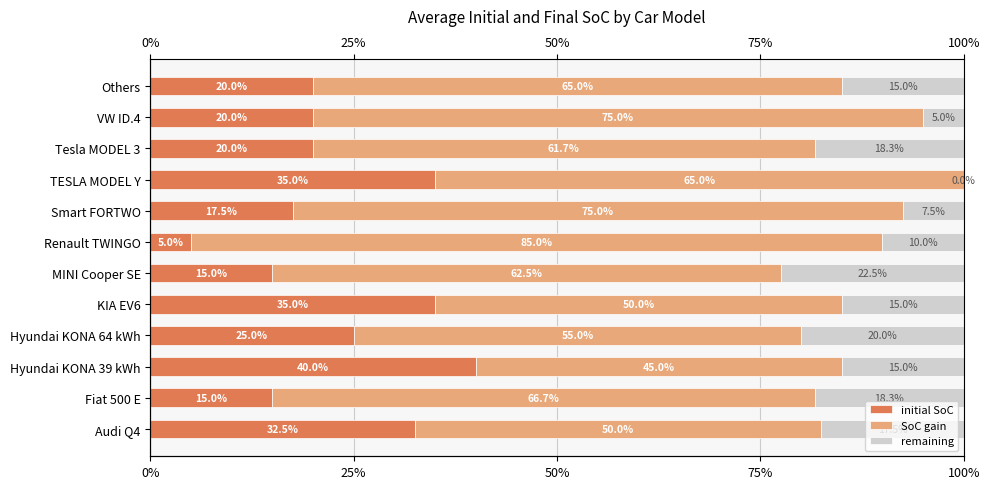

What are all the series names shown in the legend?

initial SoC, SoC gain, remaining